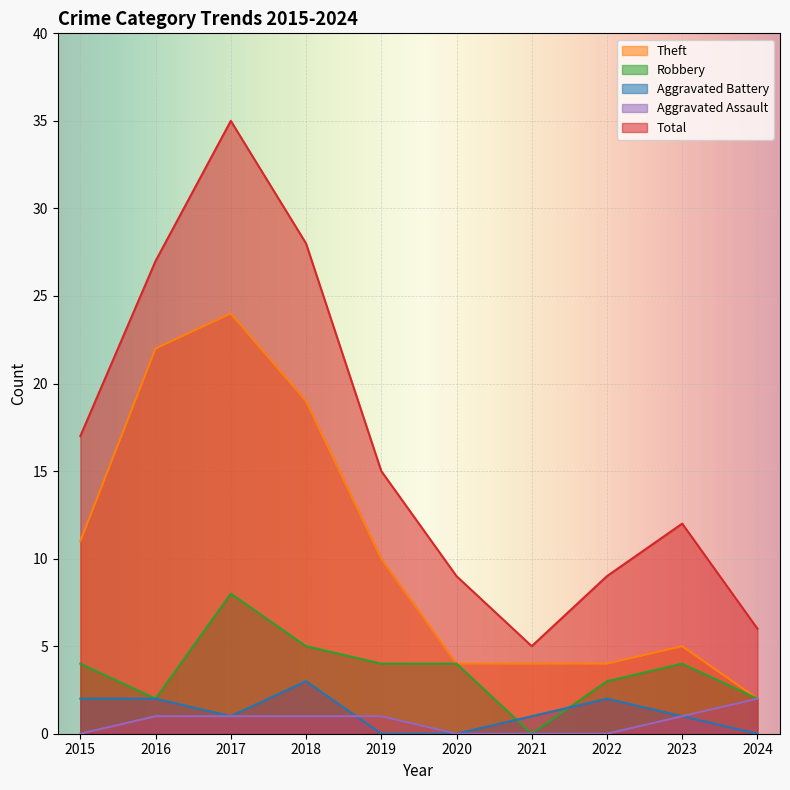

At 2020, list the series in order from smallest to largest.

Aggravated Battery, Aggravated Assault, Theft, Robbery, Total